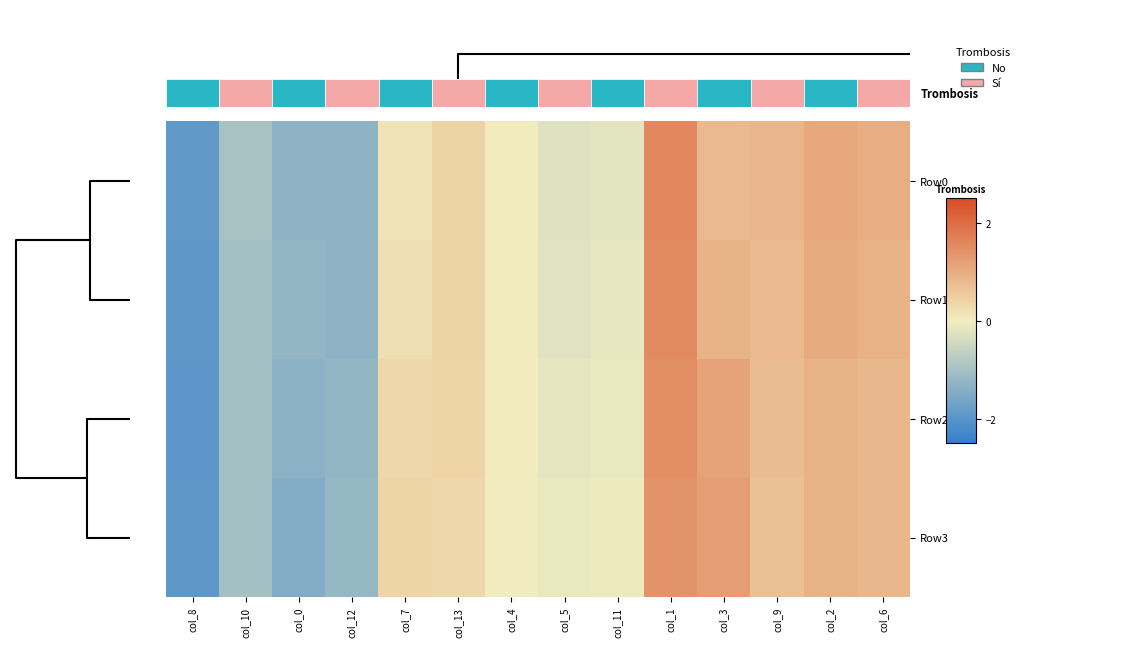

At how many categories does at least one series exceed 0?

8